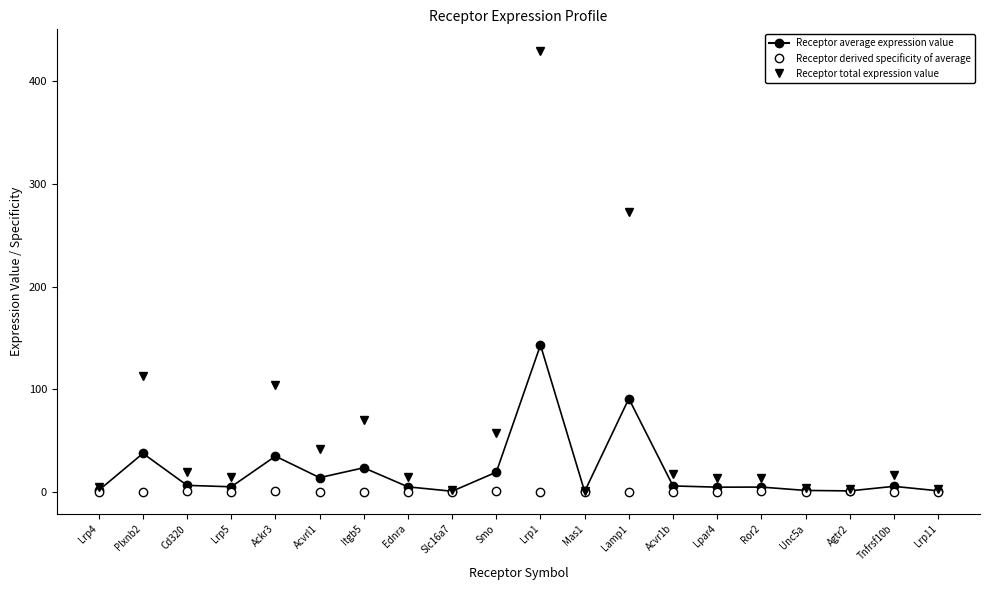

Rank the series by their maximum value, from lowest to highest.

Receptor derived specificity of average, Receptor average expression value, Receptor total expression value